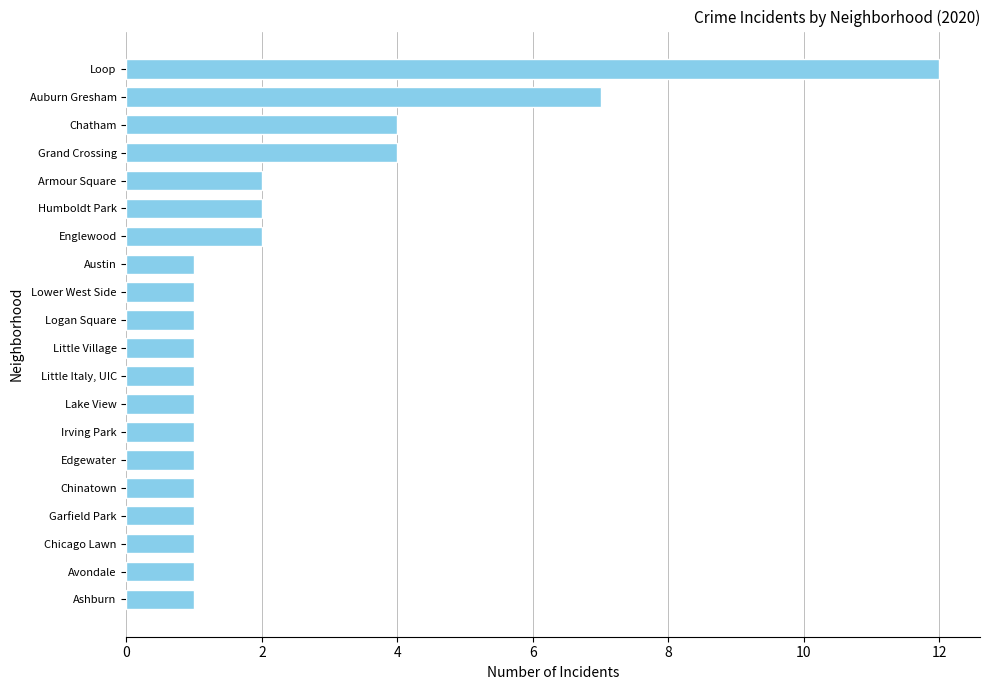

How many bars are there in total?

20